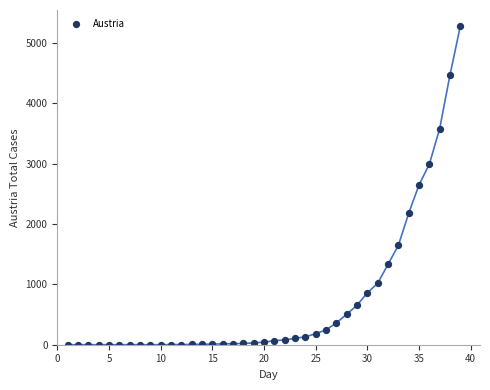

What is the range of X values (max minus min)?

38